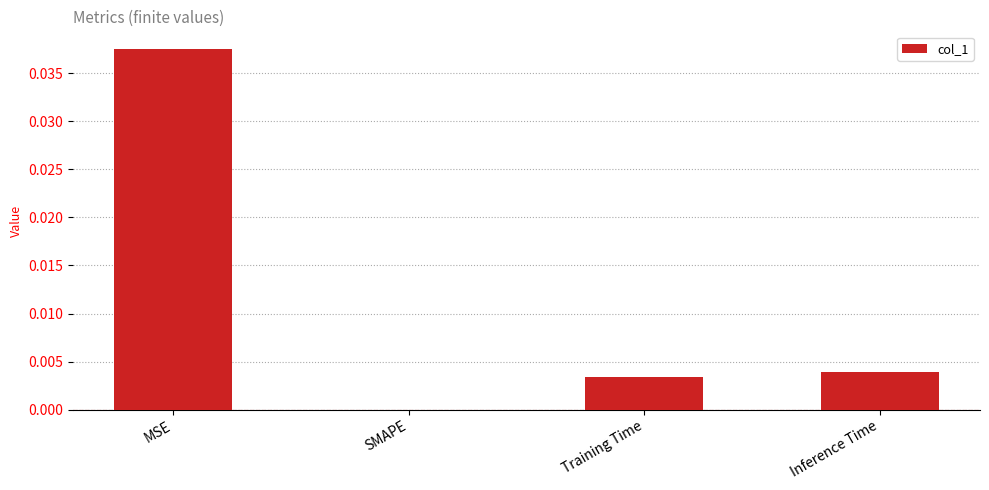

Which label corresponds to the largest value in the chart?

MSE